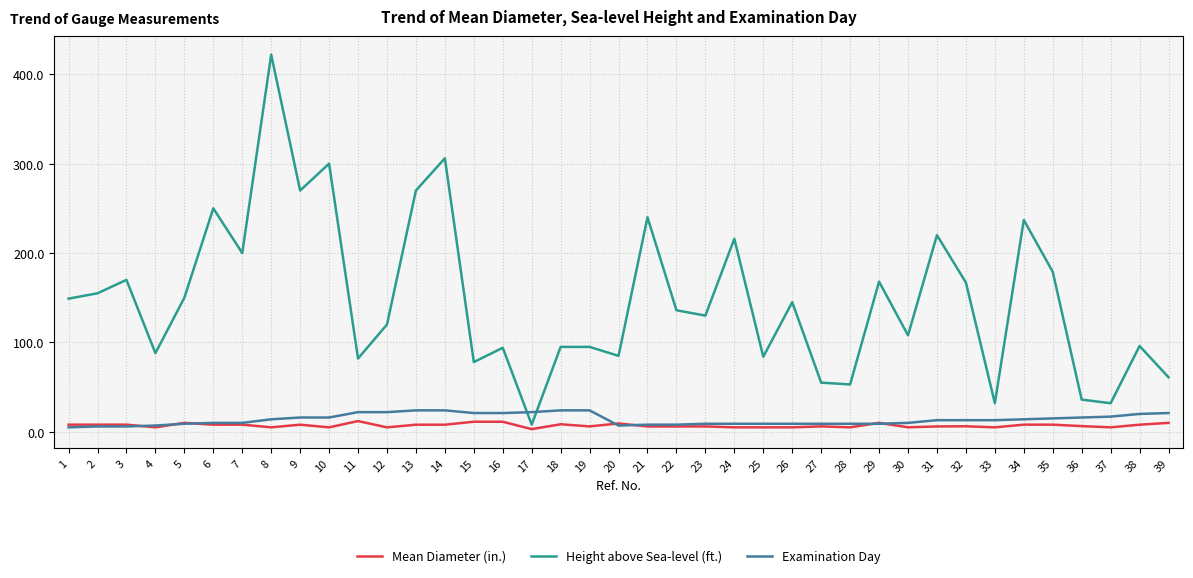

Which category has the highest value across all series?

8